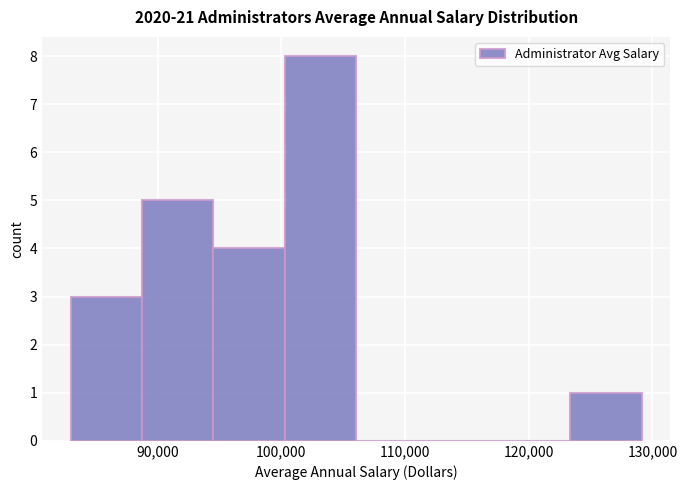

Reading left to right, transcribe this chart: for each bar, give the range it covers on the x-axis and its height. Neither the bar edges nor the heights are printed on the chart, so give them approximately, as read against the axes.

83000 to 89000: 3
89000 to 95000: 5
95000 to 100000: 4
100000 to 106000: 8
106000 to 112000: 0
112000 to 118000: 0
118000 to 123000: 0
123000 to 129000: 1